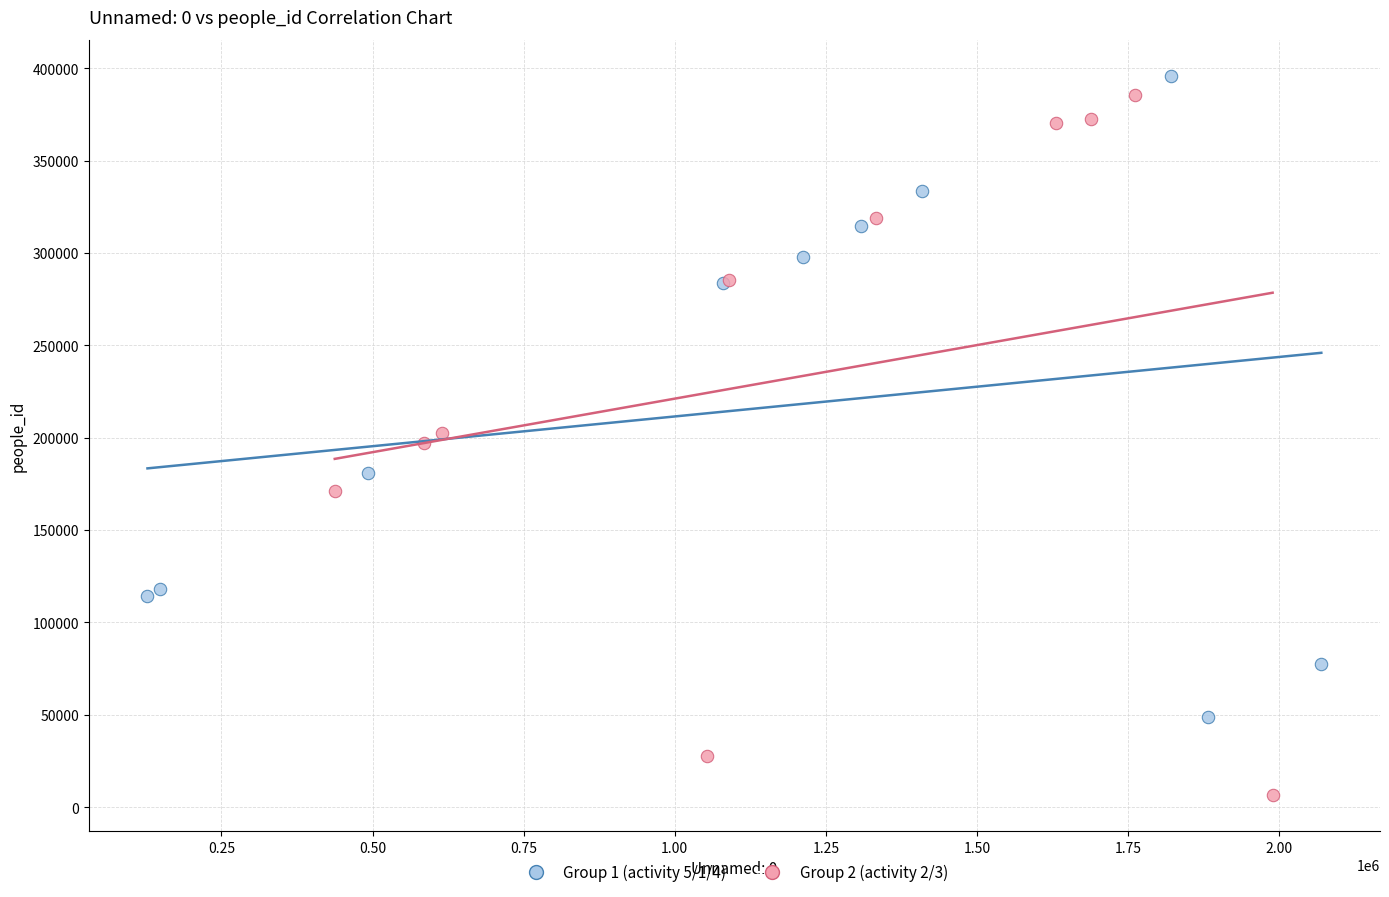

Which series has the widest spread of Y values?

Group 2 (activity 2/3)